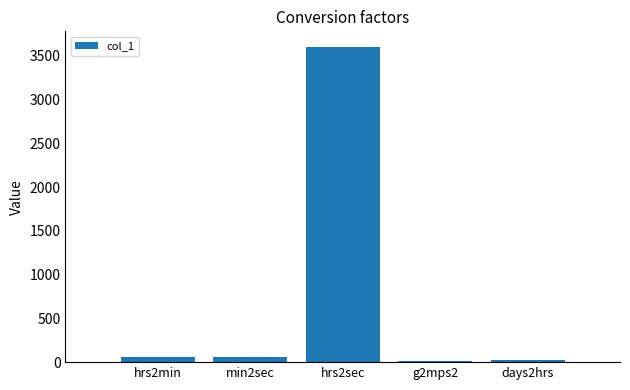

What is the greatest value displayed?

3600.0